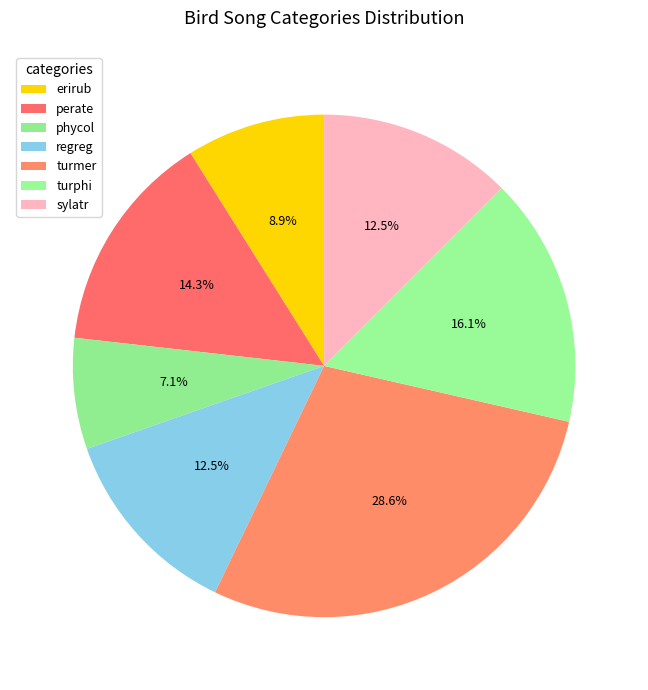

What is the ratio of the value at perate to the value at regreg?

1.1